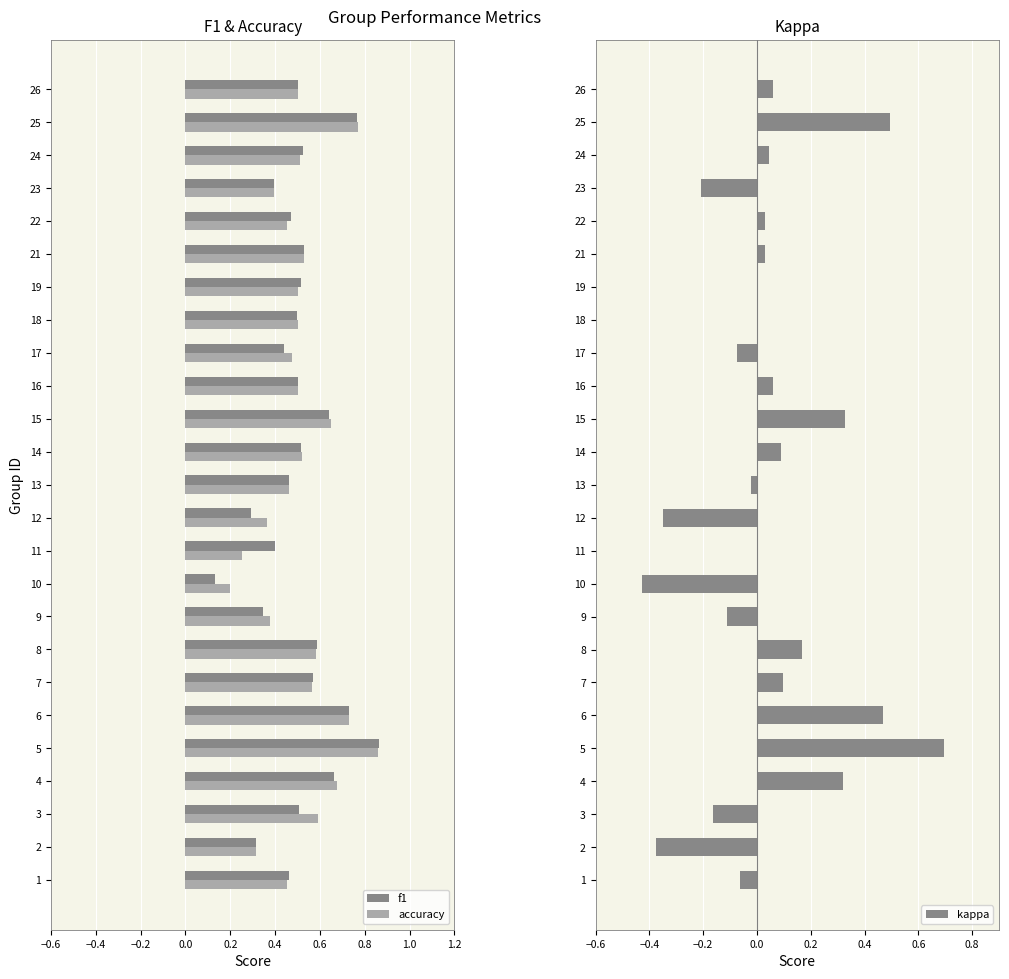

The value of accuracy at 1 is 0.8. True or false?

False